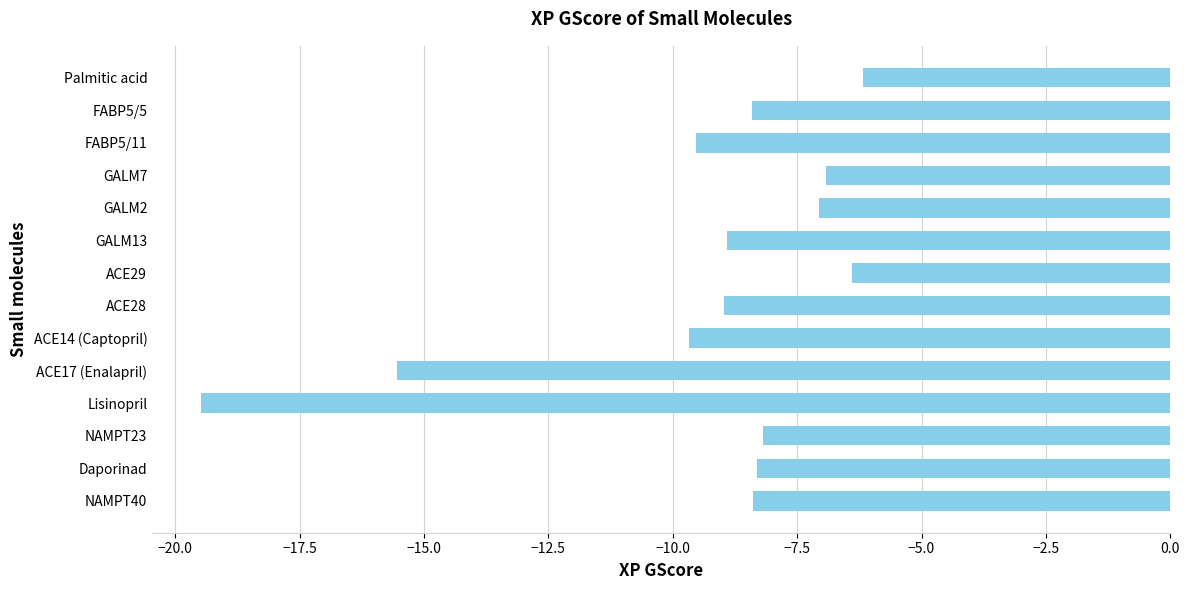

What is the difference between the maximum and minimum values?

13.3